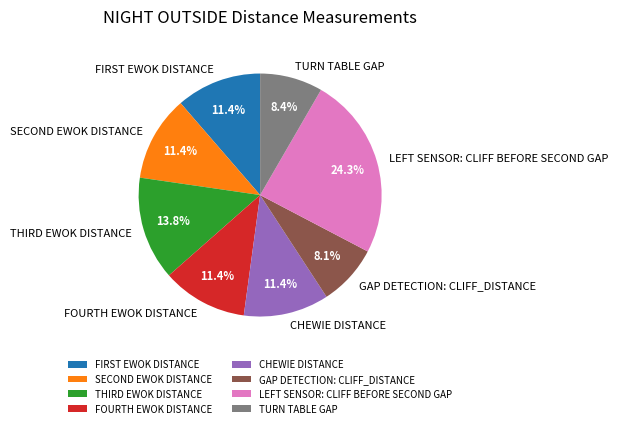

What is the largest slice in the pie chart?

LEFT SENSOR: CLIFF BEFORE SECOND GAP